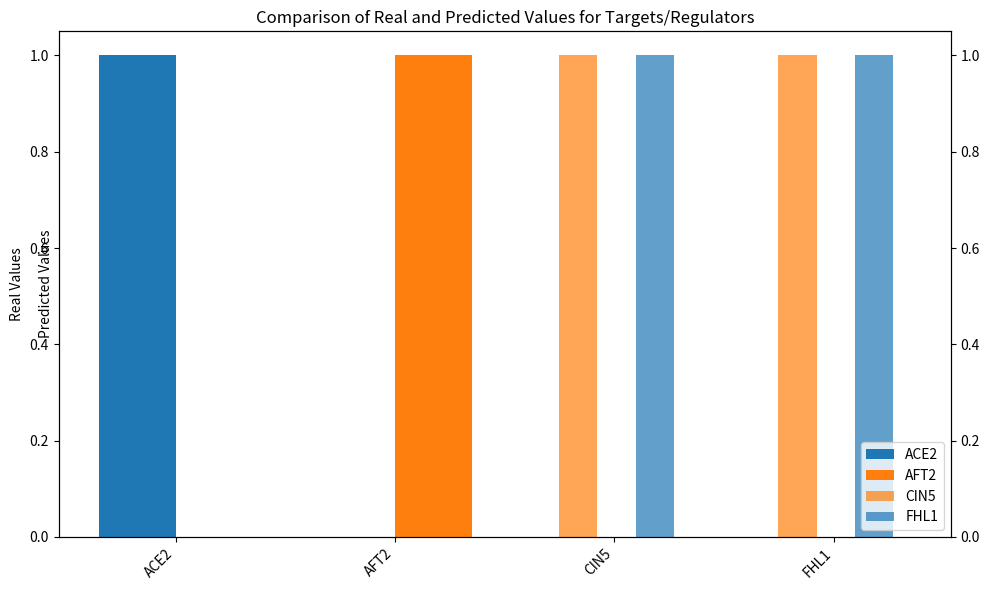

What position from the right is AFT2?

3